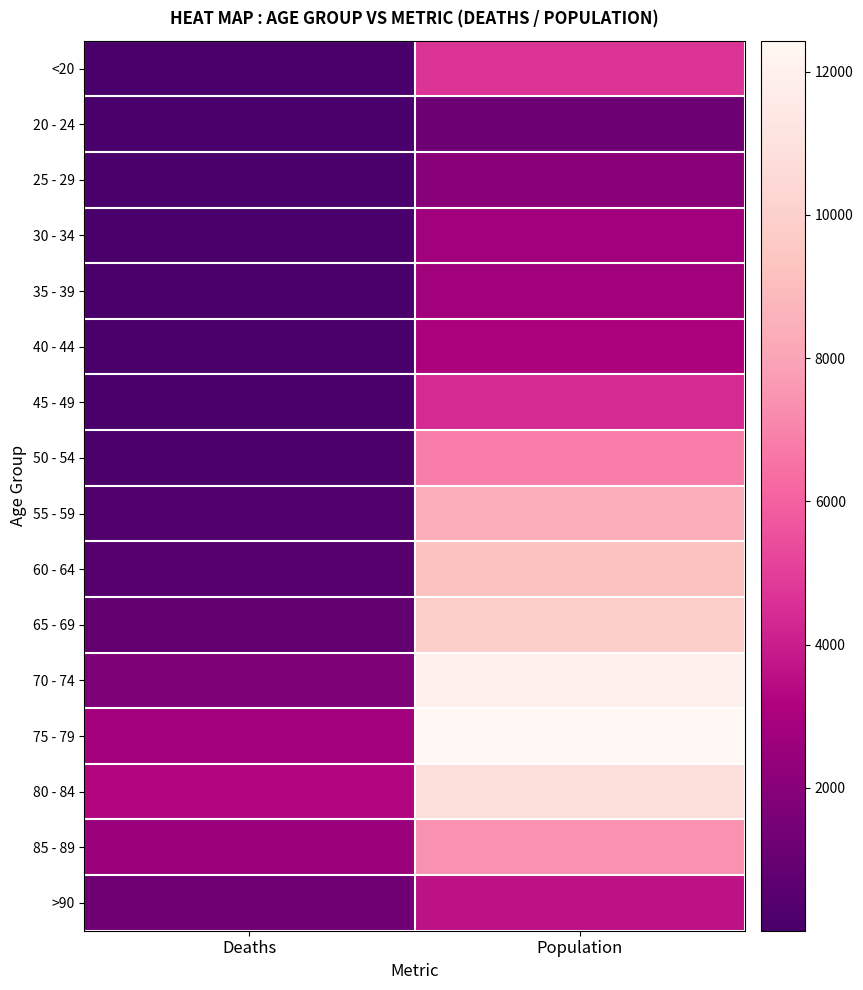

Between Deaths and Population, which is larger?

Population